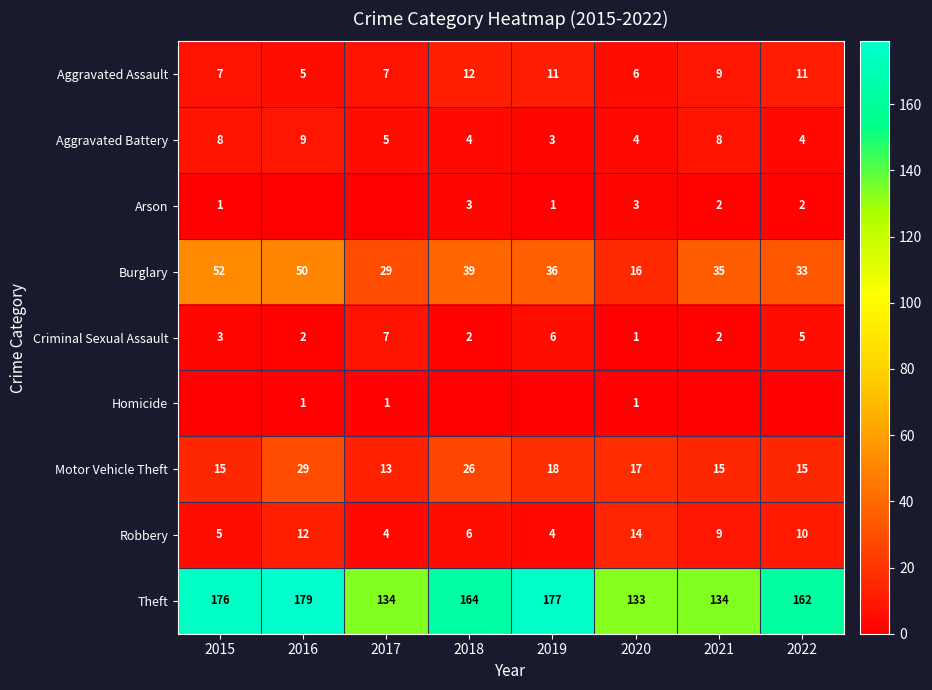

Rank the categories by Burglary value from highest to lowest.

2015, 2016, 2018, 2019, 2021, 2022, 2017, 2020